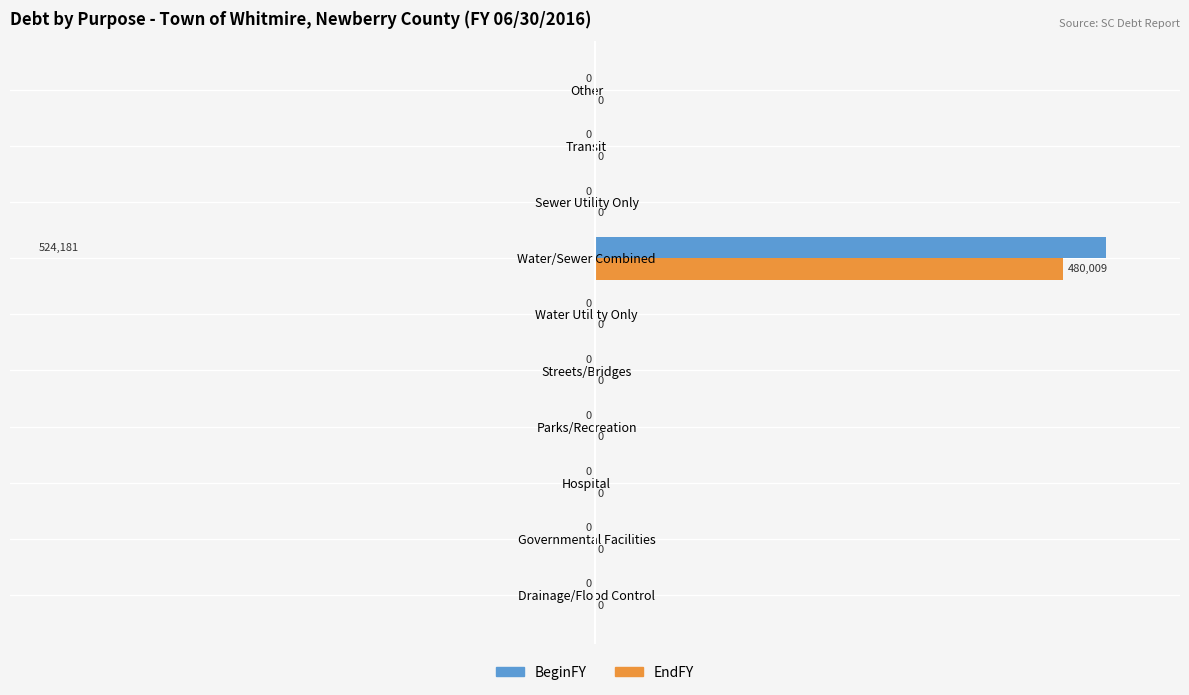

Which series has the largest total across all categories?

BeginFY